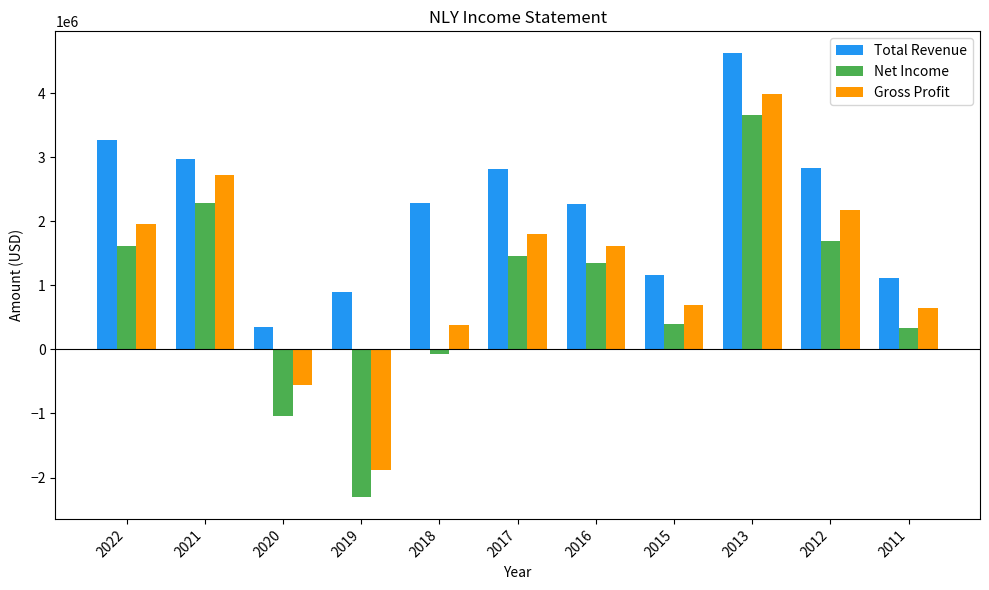

What is the sum of all Total Revenue values?

24580100